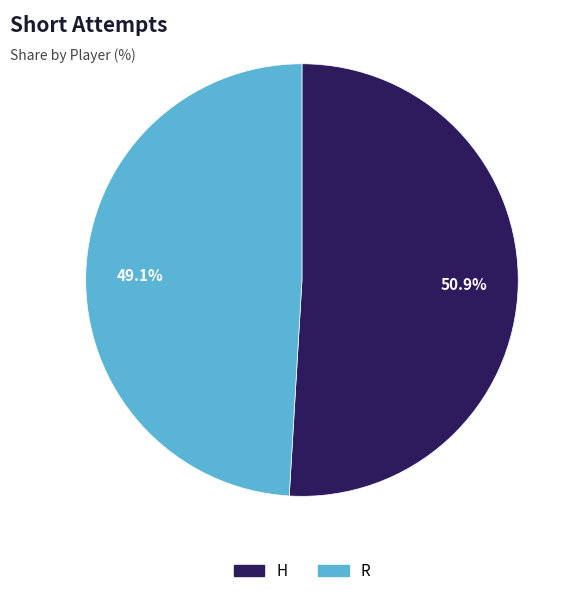

Between R and H, which is larger?

H